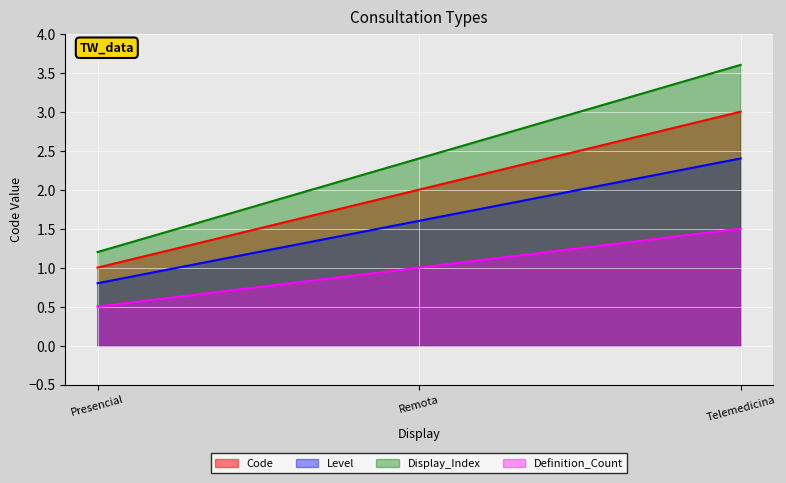

What is the sum of all values?

6